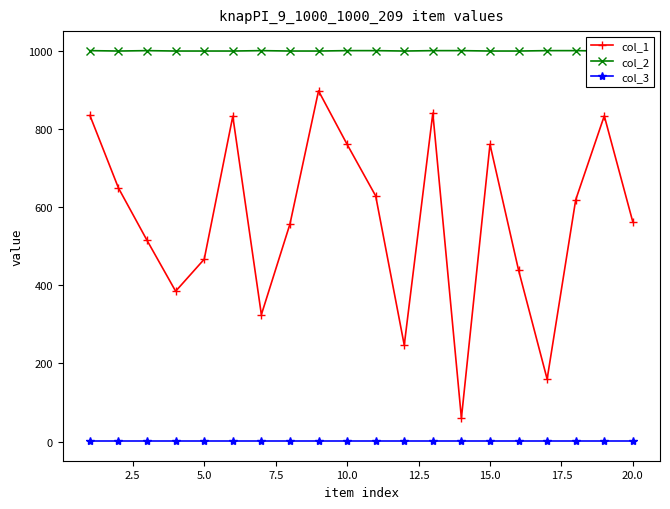

True or false: col_3 and col_2 intersect in this chart.

False